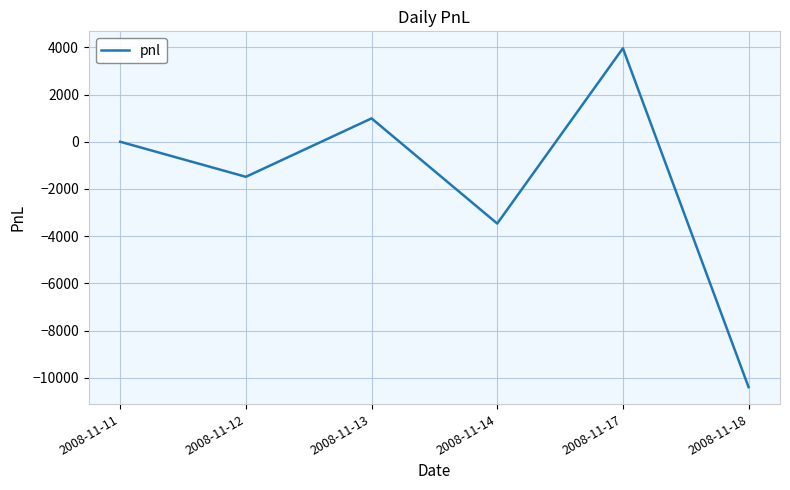

How many lines are shown in the chart?

1